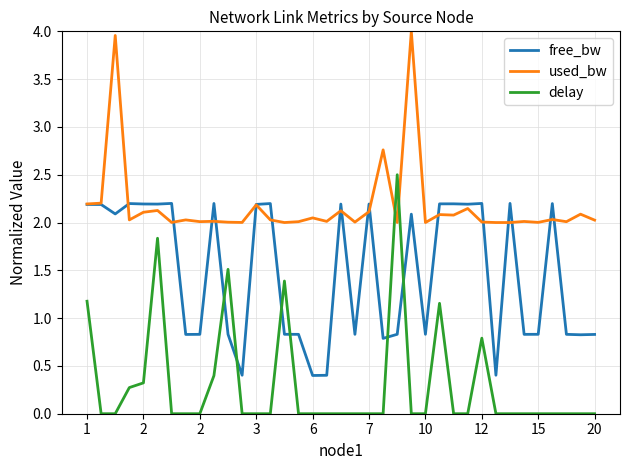

Which series has the largest range (max minus min)?

delay